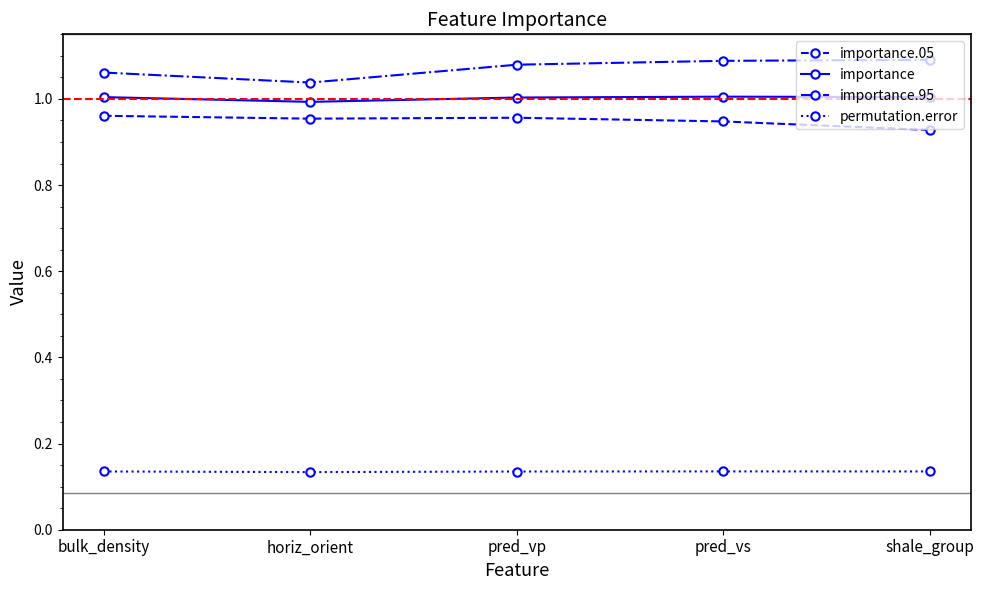

At which category does importance reach its first local valley?

horiz_orient